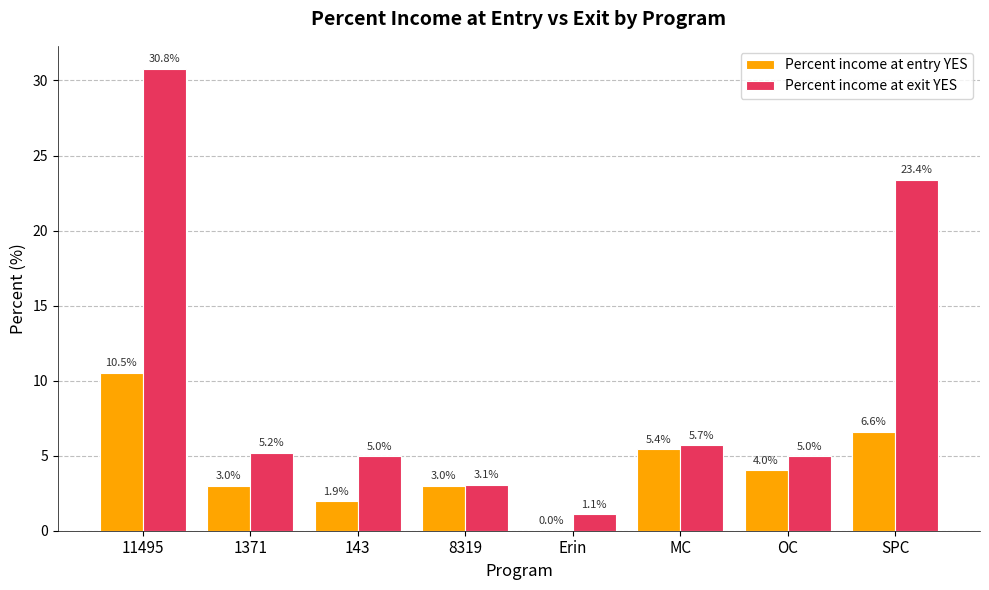

True or false: Percent income at entry YES has a value of 10.5 at 11495.

True